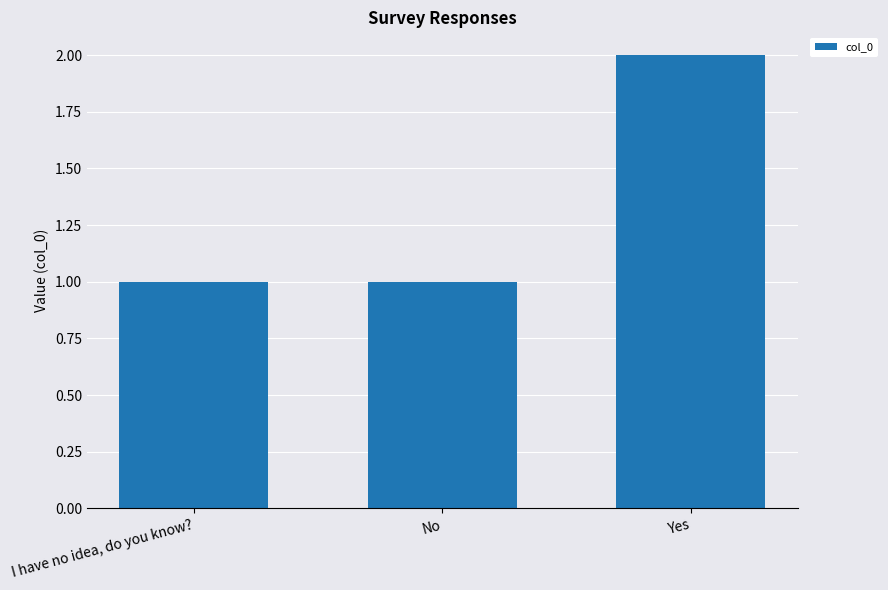

What is the change in value from I have no idea, do you know? to Yes?

+1